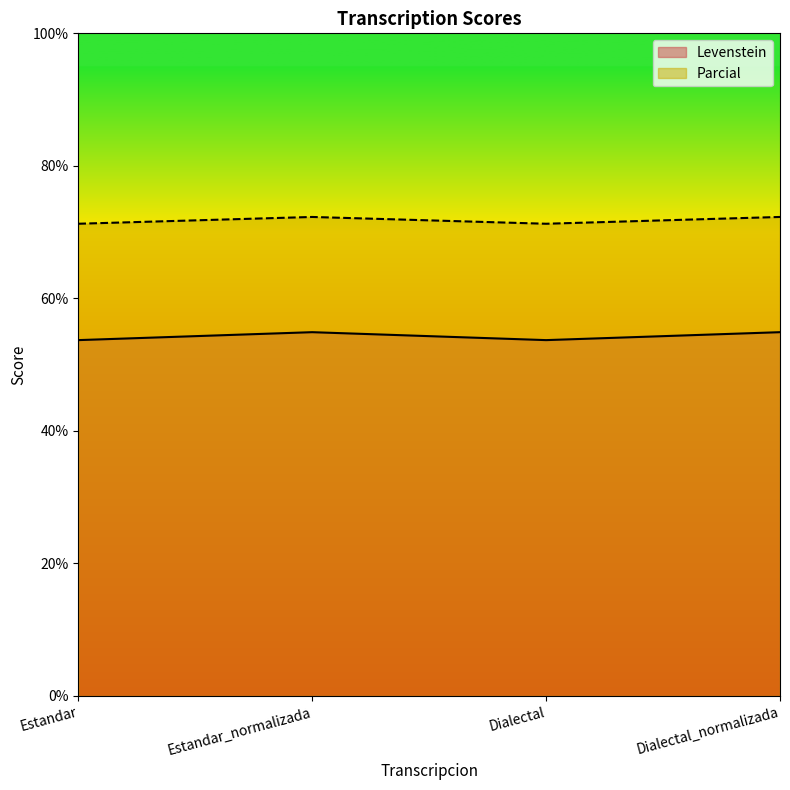

At which label does Parcial first exceed 72?

Estandar_normalizada